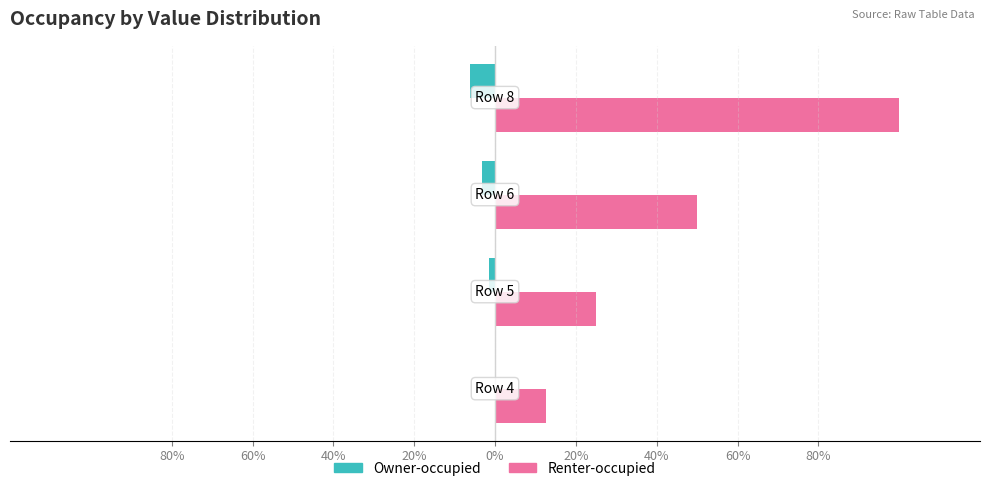

Reading left to right, what are all the values shown in this chart?

Owner-occupied: 0.0	-1.6	-3.1	-6.2
Renter-occupied: 12.5	25.0	50.0	100.0